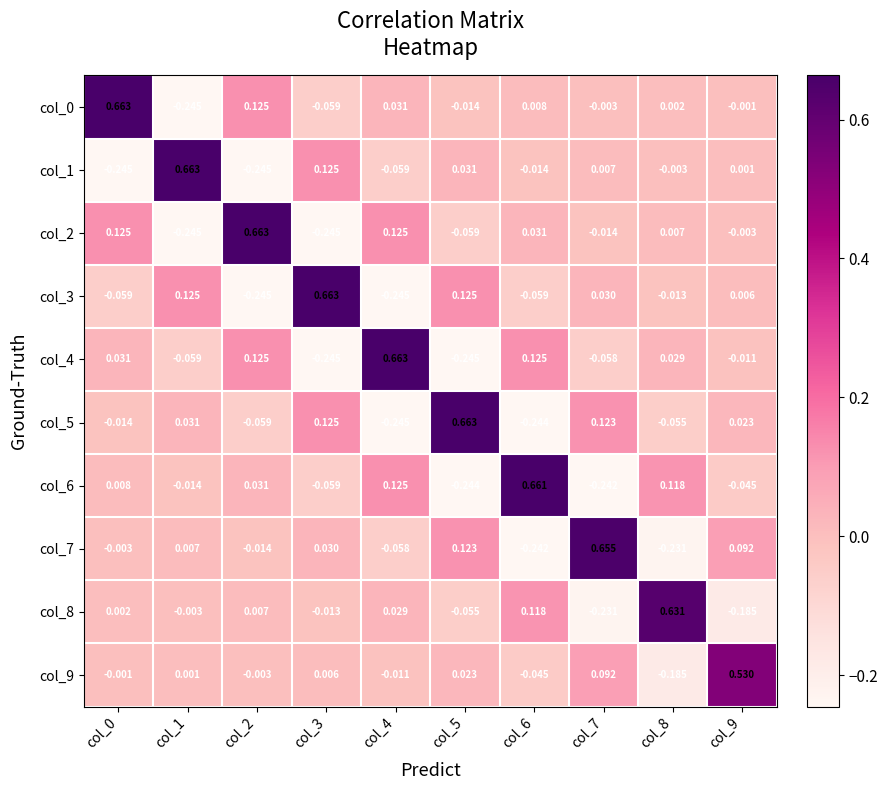

Is the value of col_5 at col_7 greater than the value of col_3 at col_4?

Yes